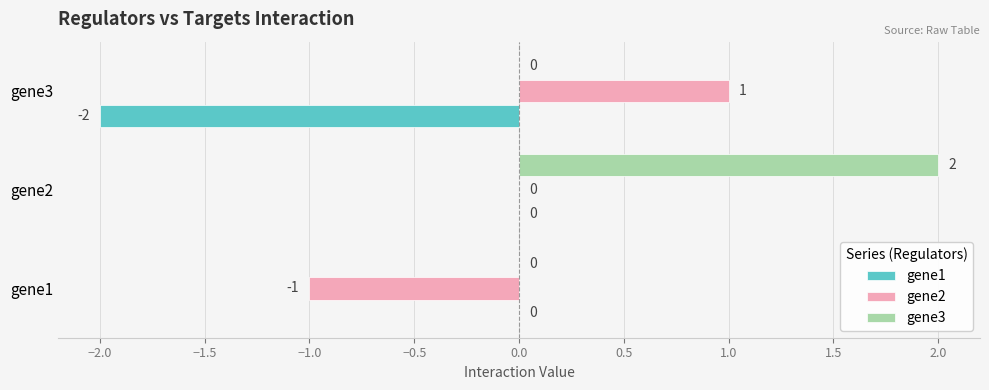

Which series changed the most between gene1 and gene2?

gene3